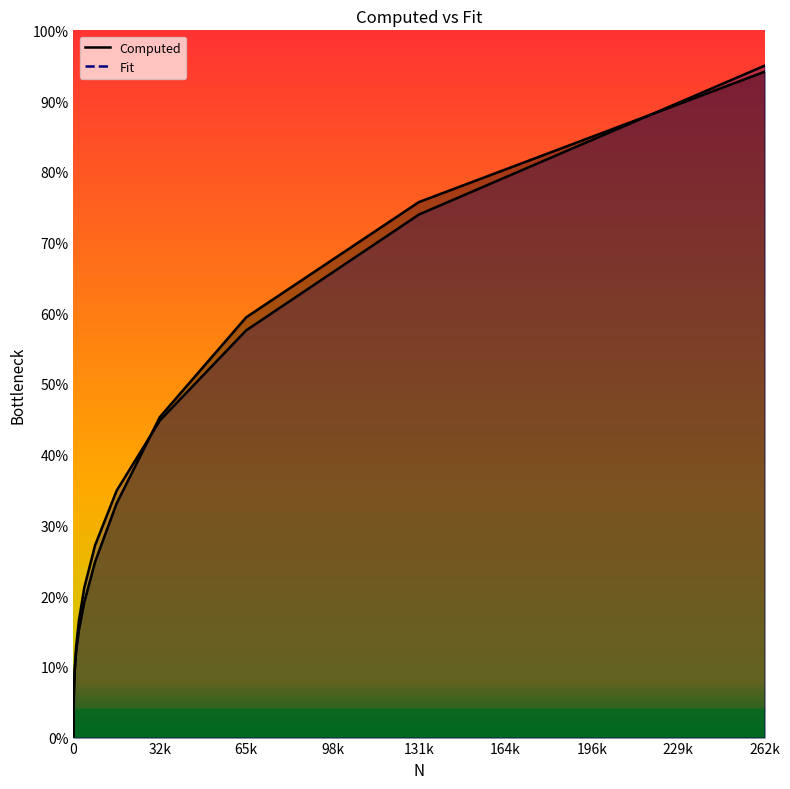

What is the difference between the maximum and second lowest values in the Fit series?

93.3